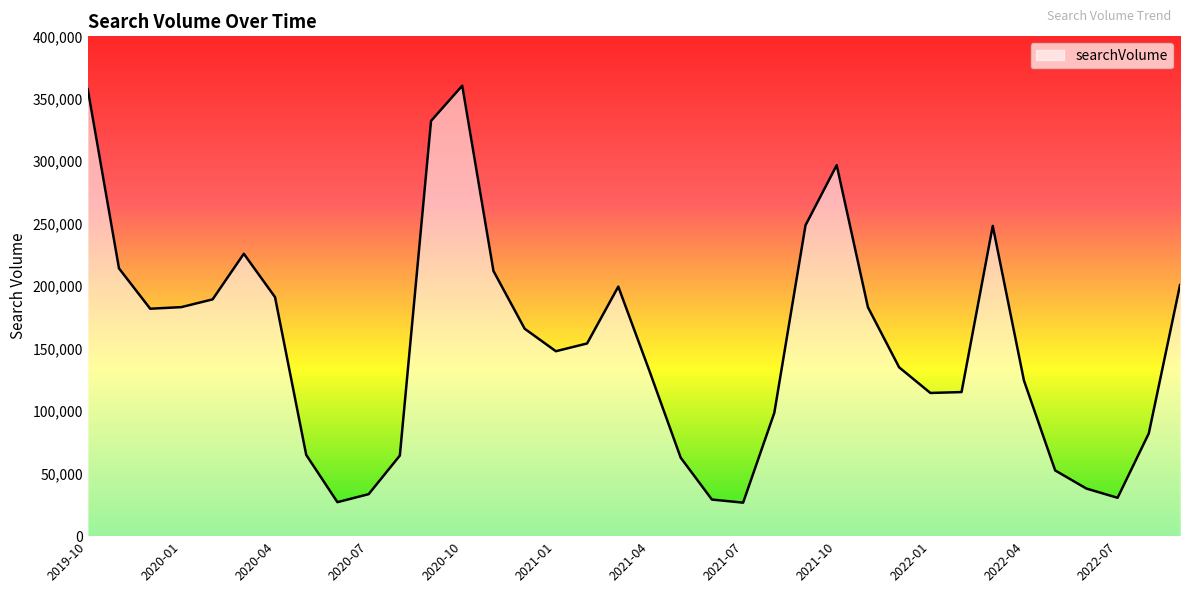

What is the sum of all values?

5528200